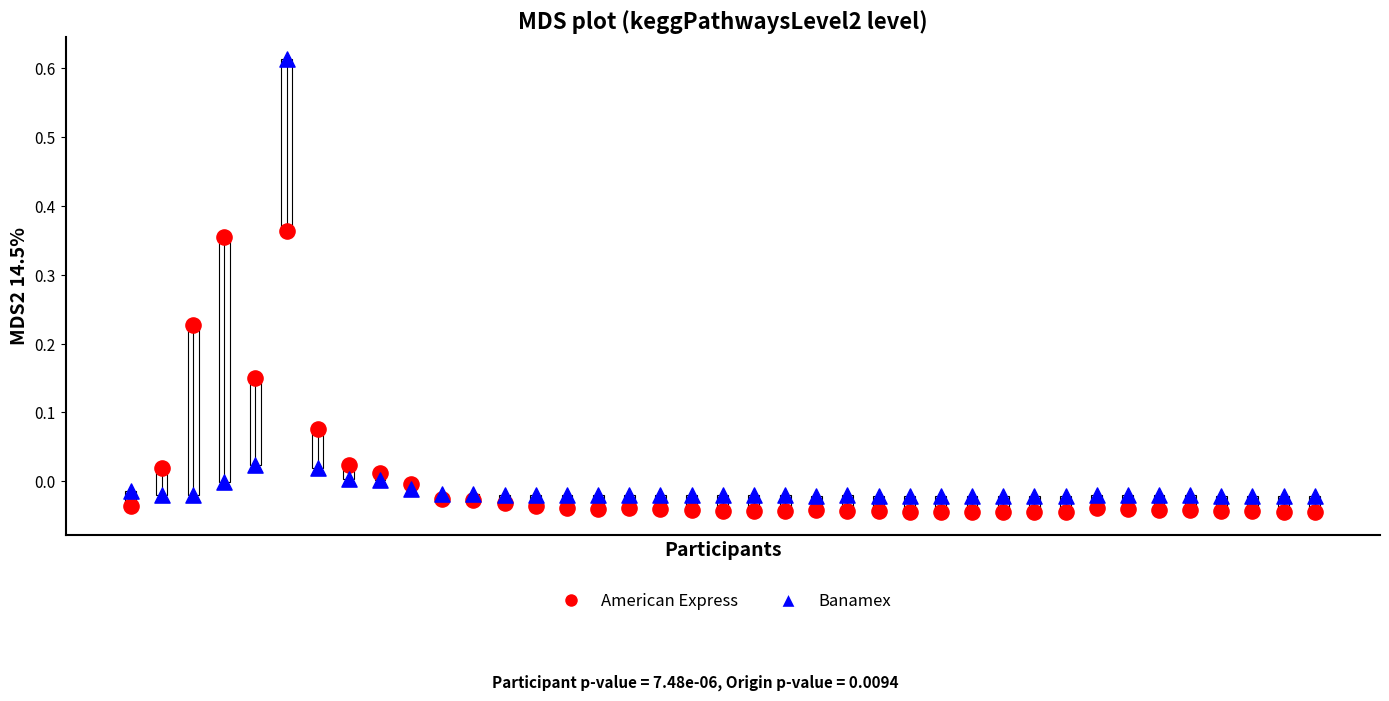

Across all data points, what is the range of Y values (max minus min)?

0.7